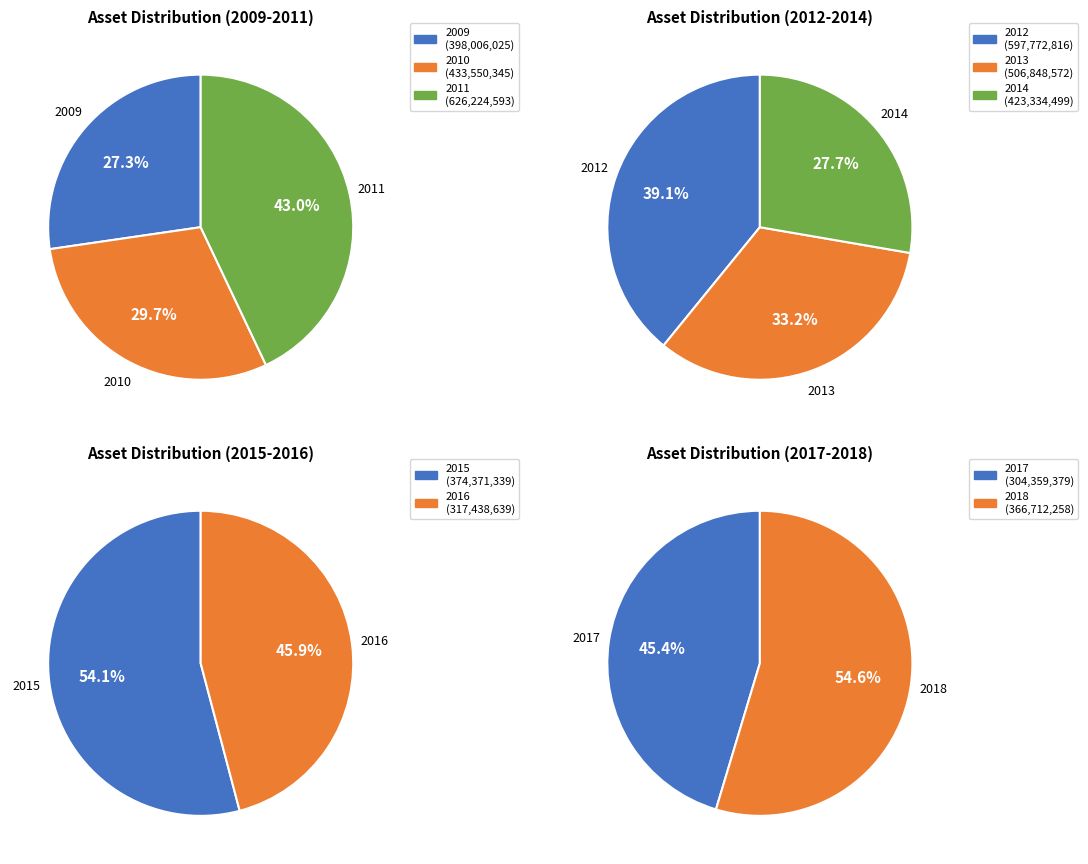

Rank the categories by value from highest to lowest.

2011, 2012, 2013, 2010, 2014, 2009, 2015, 2018, 2016, 2017